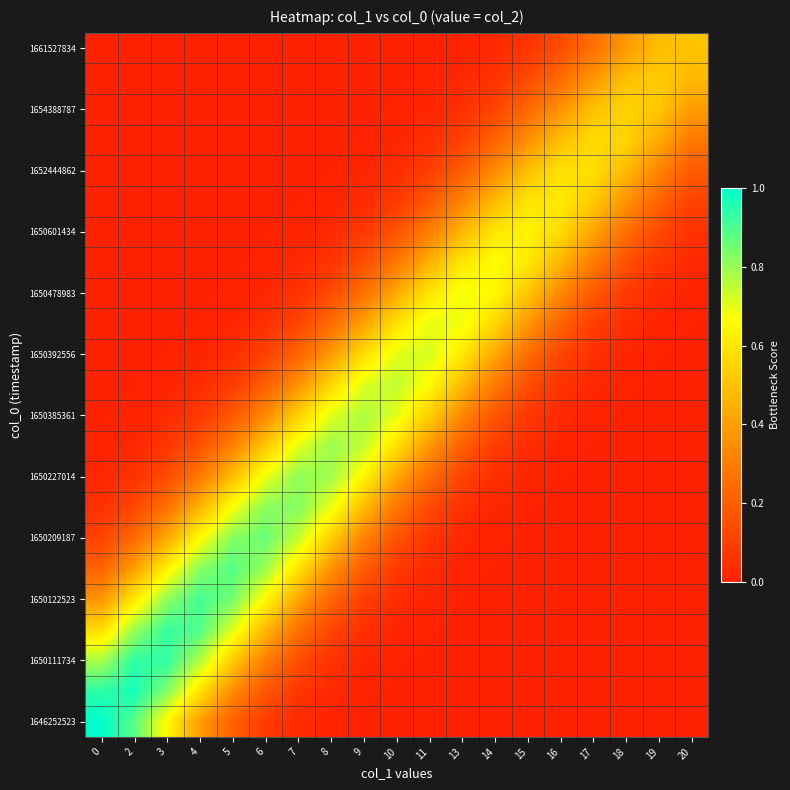

At how many categories does at least one series exceed 0?

19